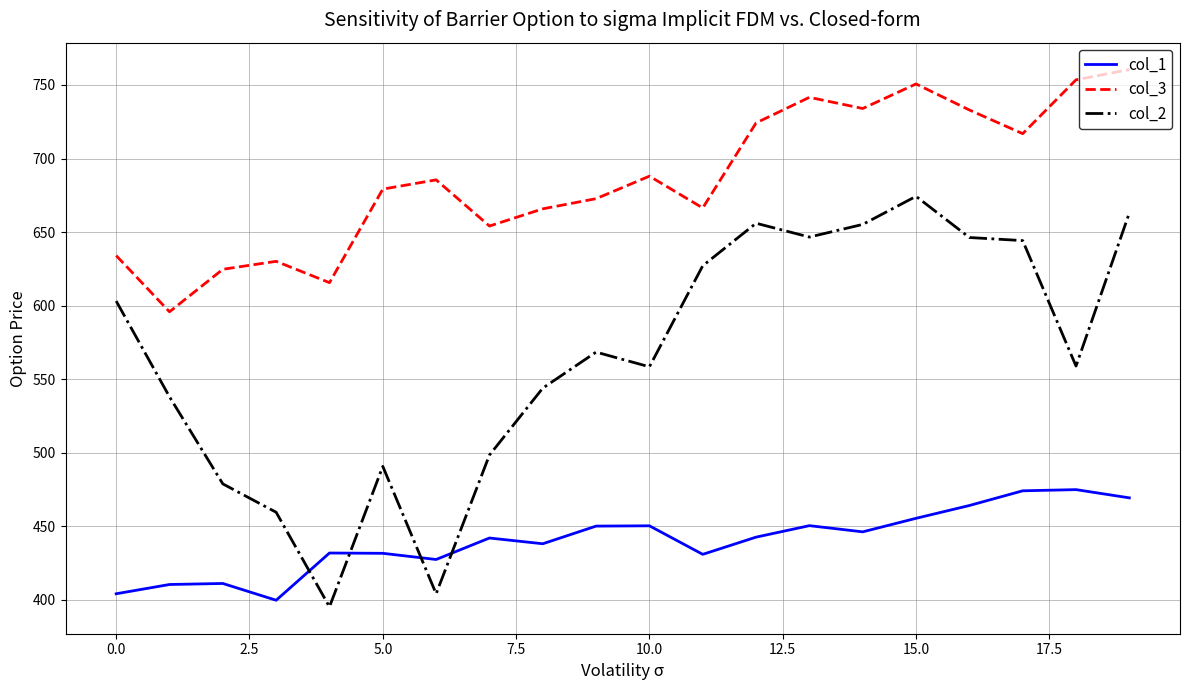

What is the difference between the maximum and minimum values in the col_1 series?

75.2